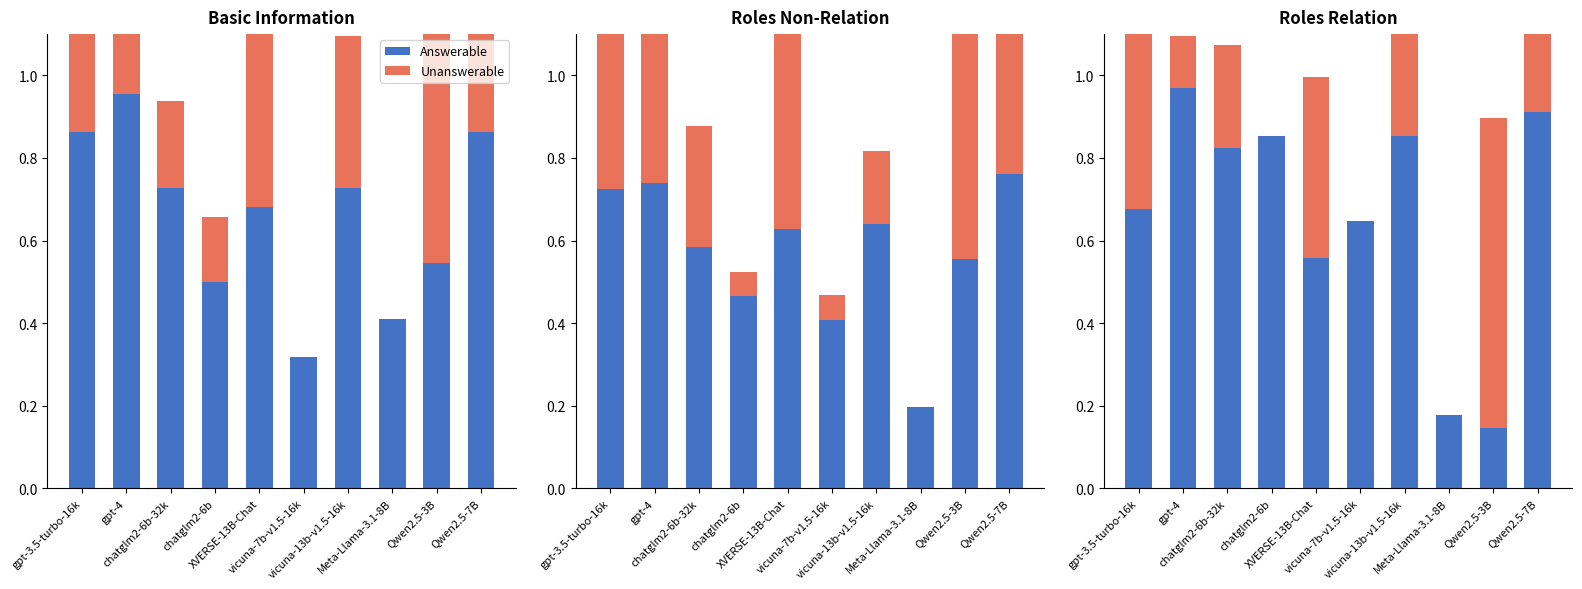

What are all the series names shown in the legend?

Answerable, Unanswerable